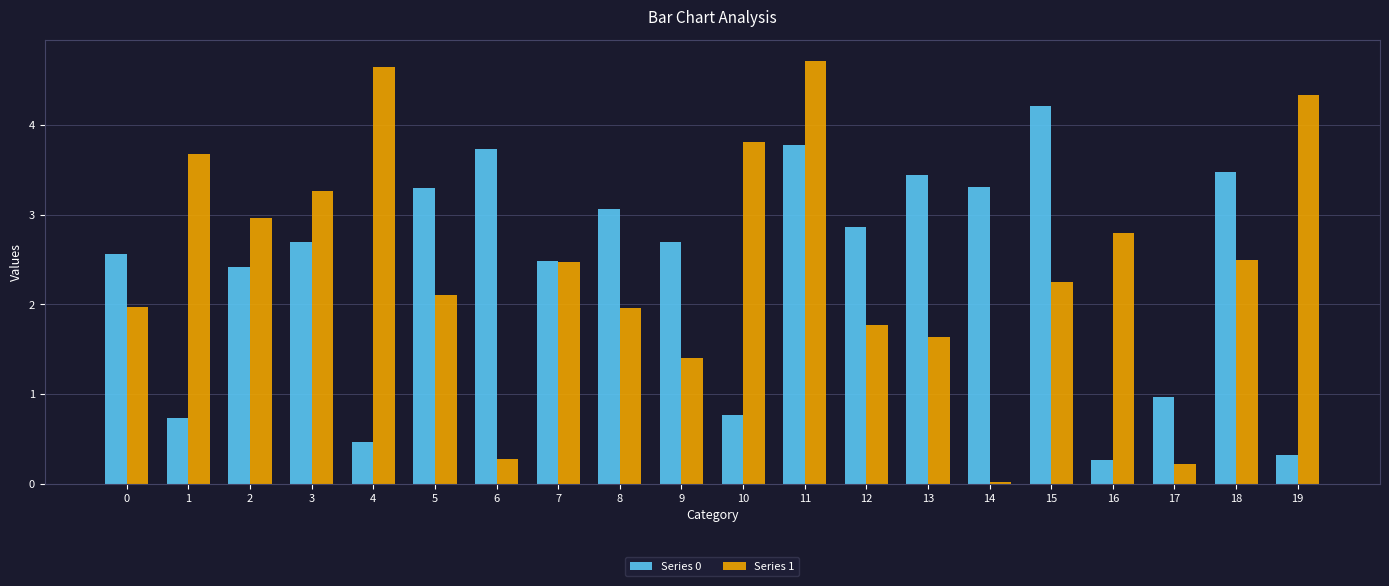

What is the lowest value of the Series 0 series?

0.3